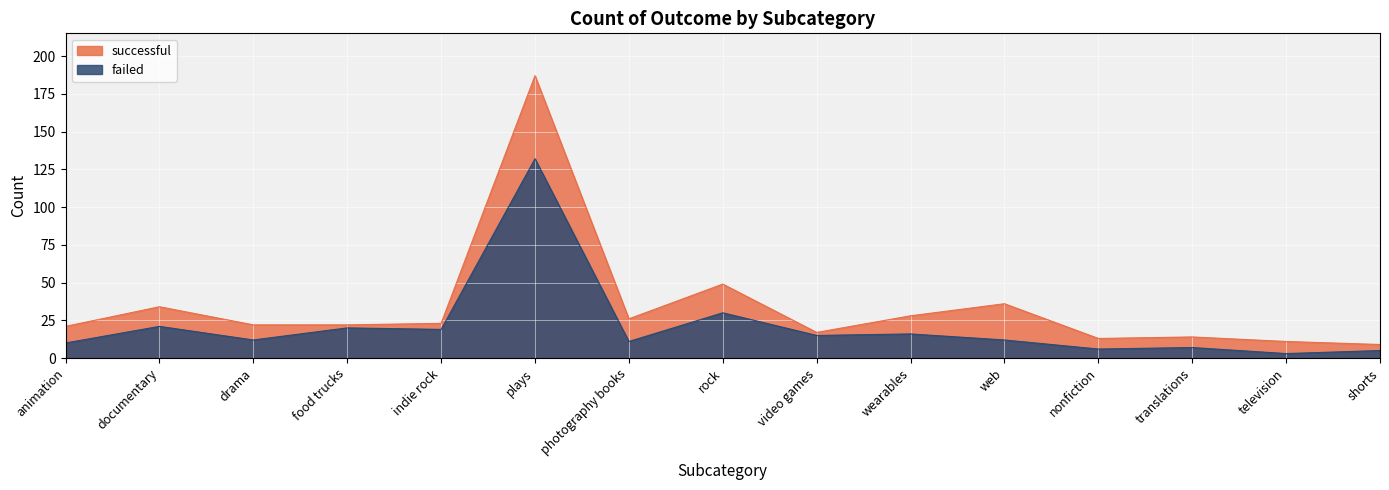

At which label is failed closest to 67?

rock